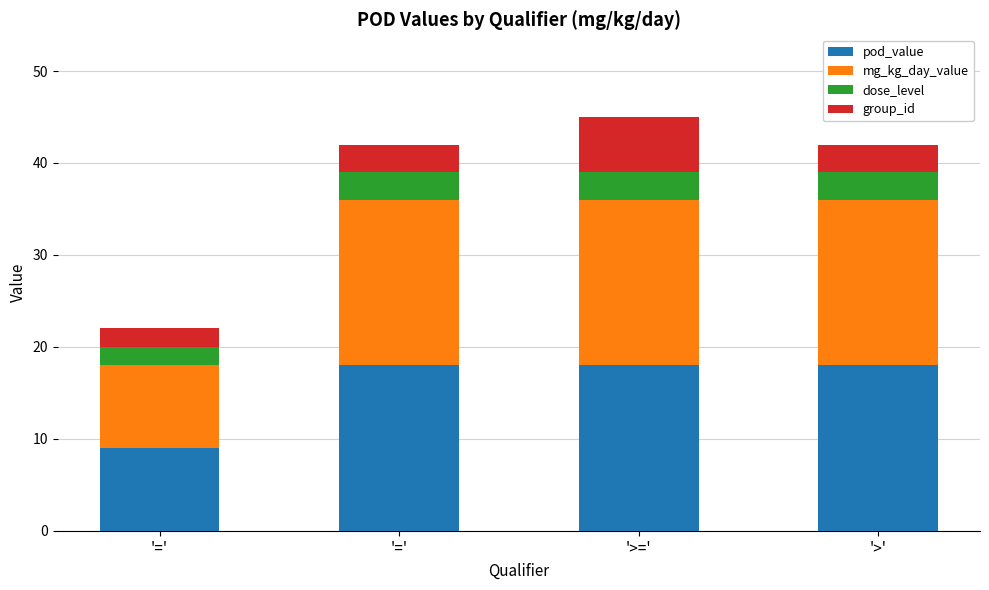

What is the label of the 2nd bar from the left?

'='